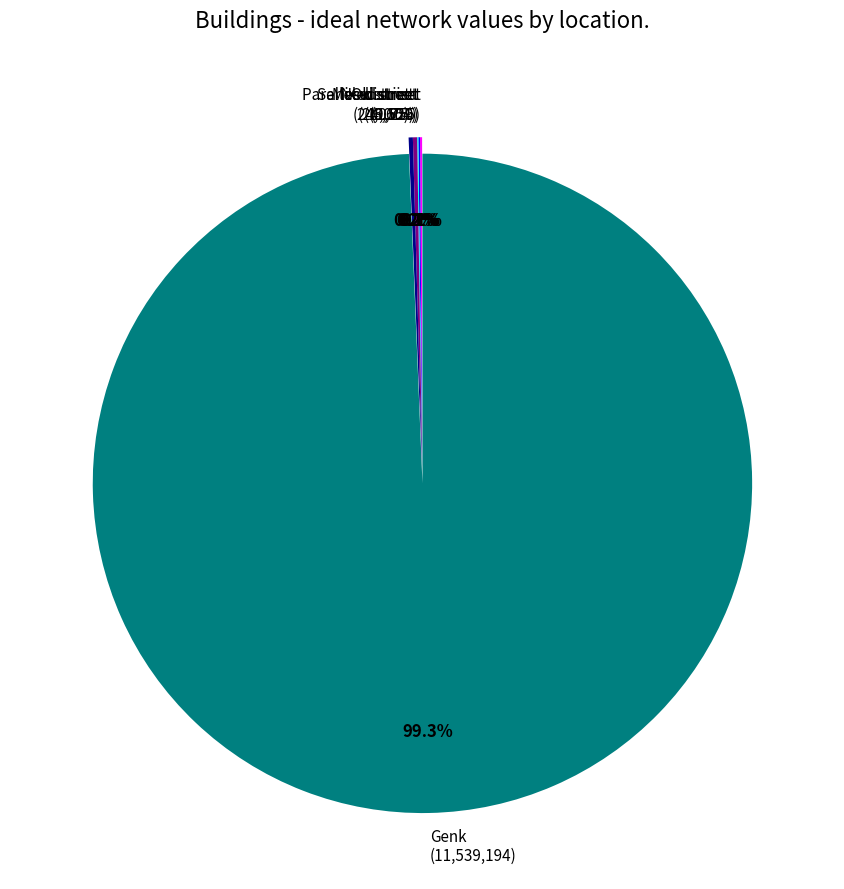

Does any single category account for the majority?

Yes